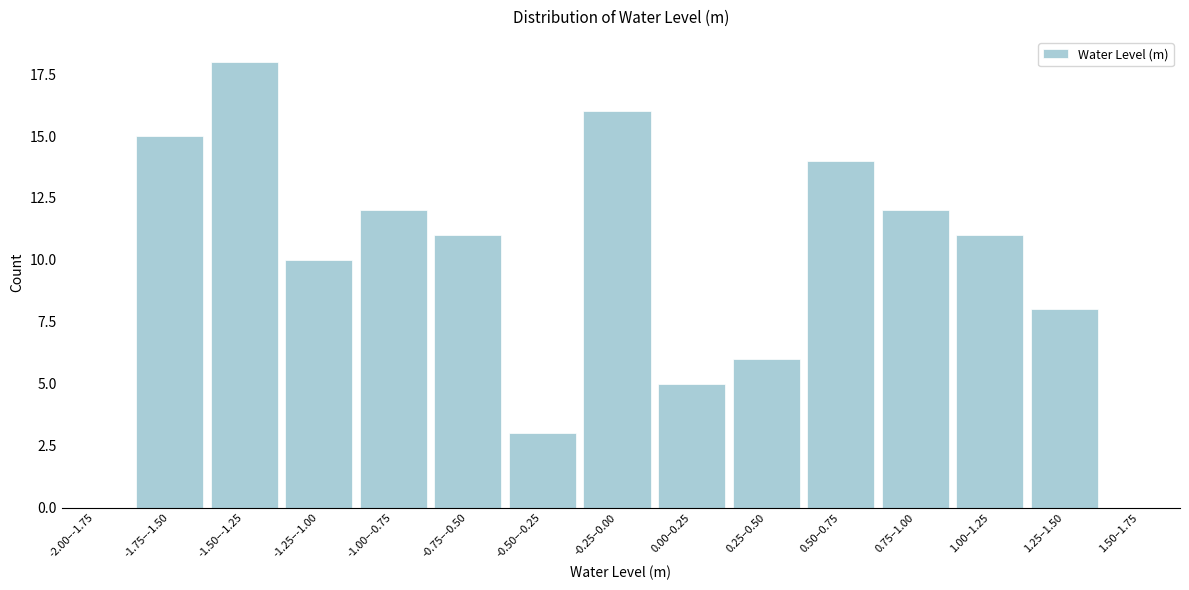

What is the sum of the values at 0.25–0.50 and 1.25–1.50?

14